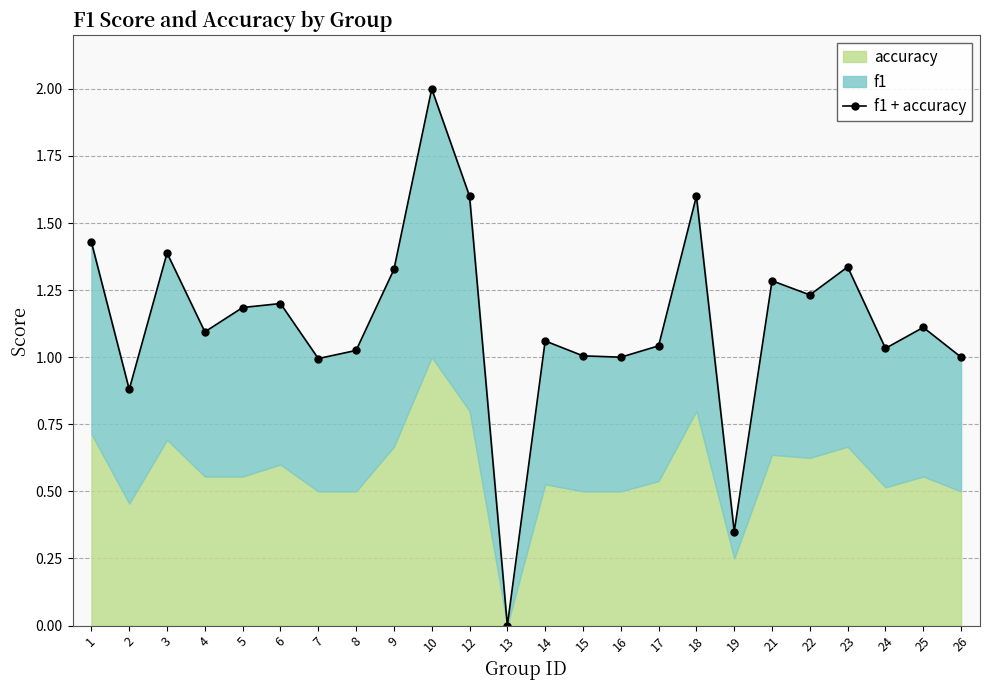

What is the sum of all values?

27.2